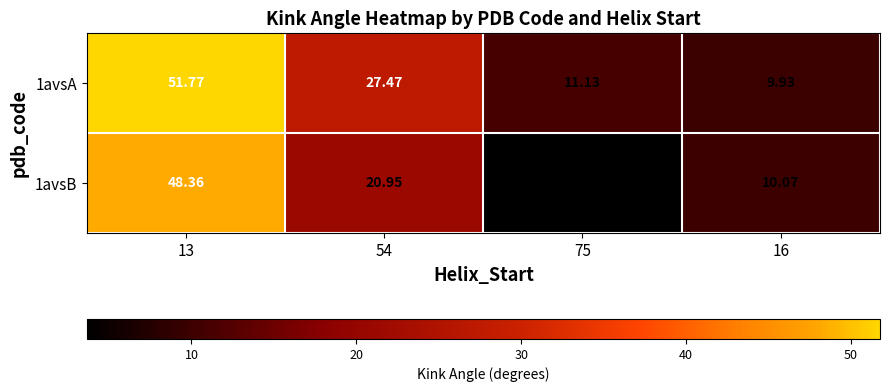

What is the maximum value shown in the chart?

51.8